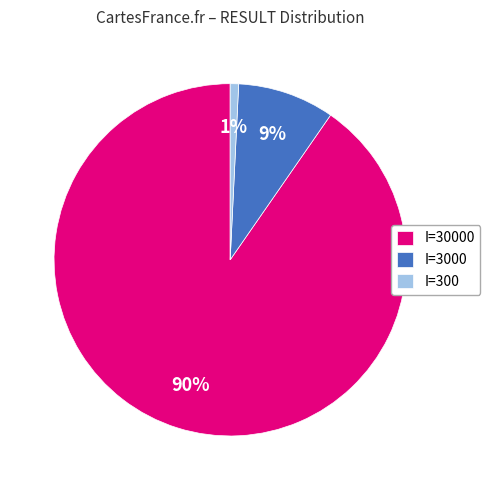

Is it true that I=30000 is 83% of the pie?

False